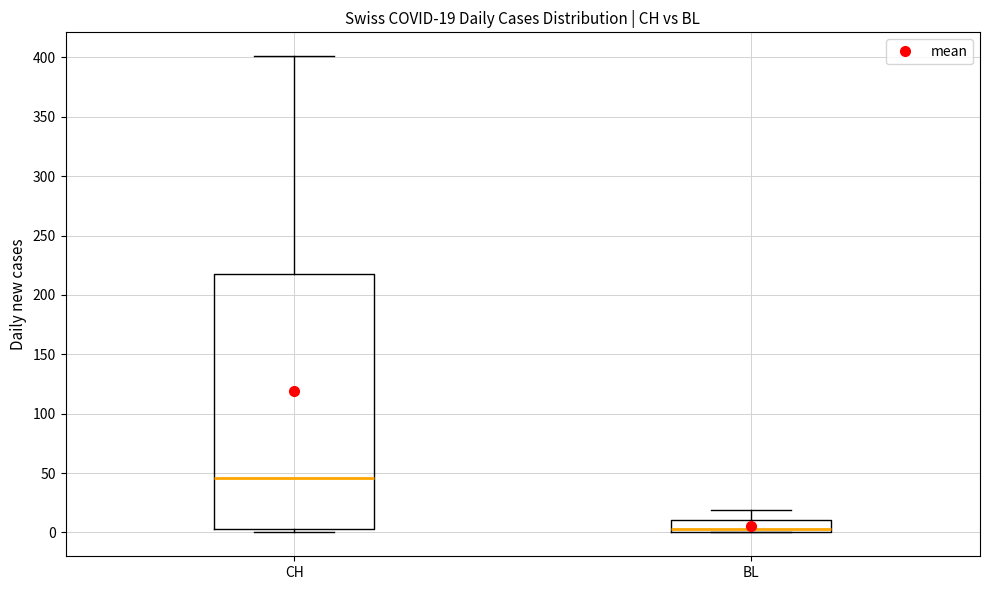

Which box is the tallest, from its lower edge to its upper edge?

CH